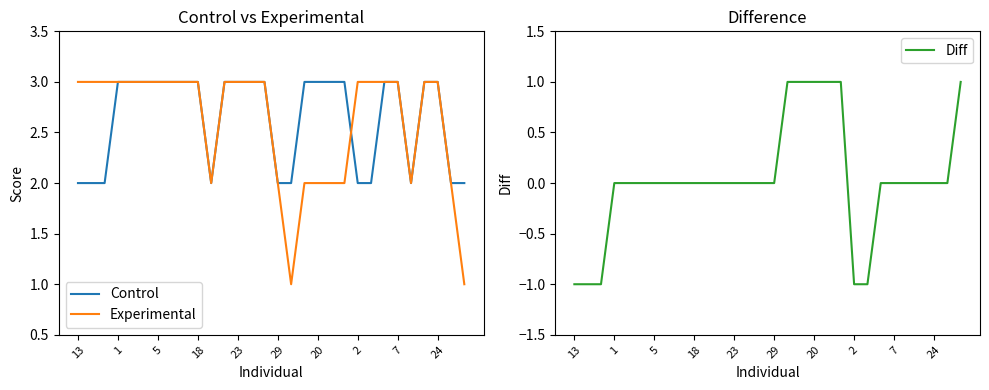

At how many categories does at least one series exceed 2?

24